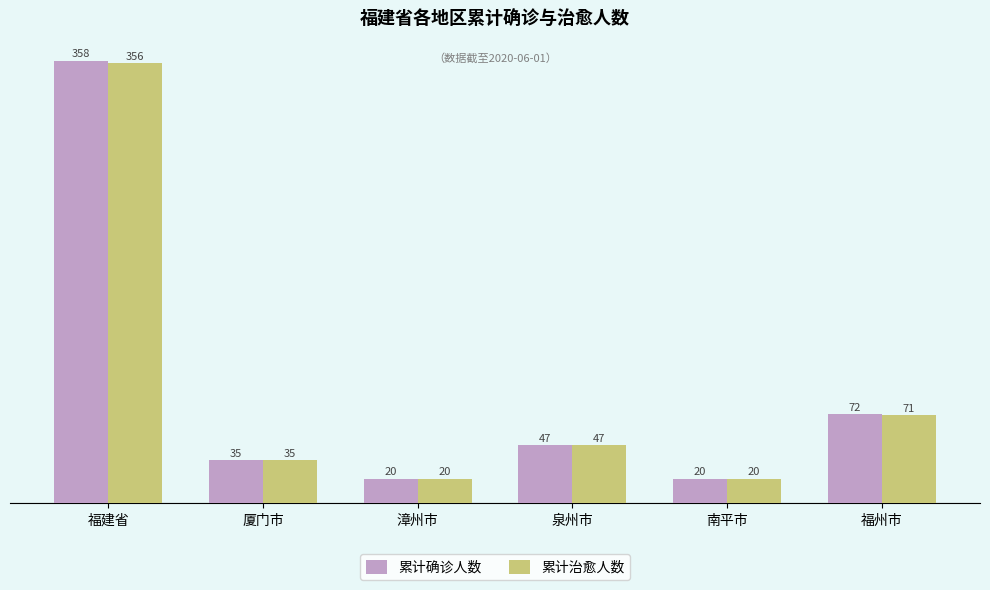

At which label does 累计确诊人数 first exceed 47?

福建省